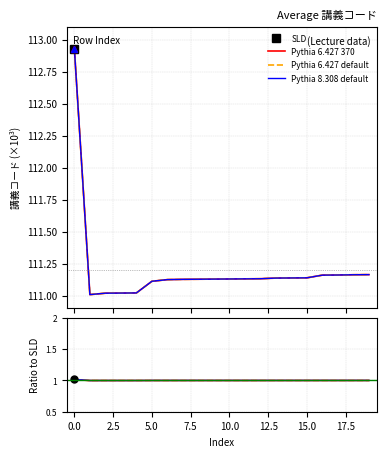

True or false: Pythia 6.427 370 and Pythia 6.427 default intersect in this chart.

False